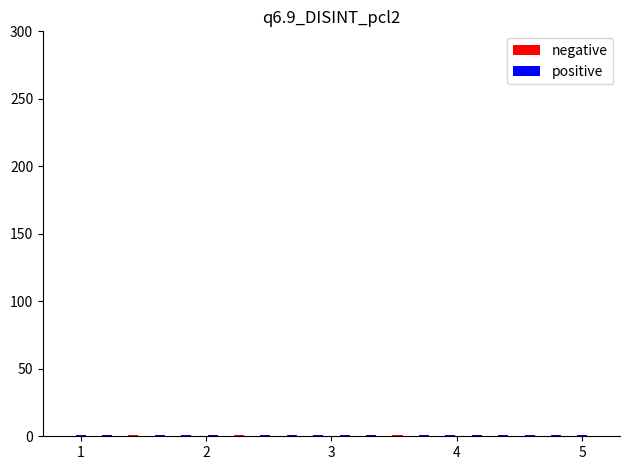

How many bars are there in total?

40